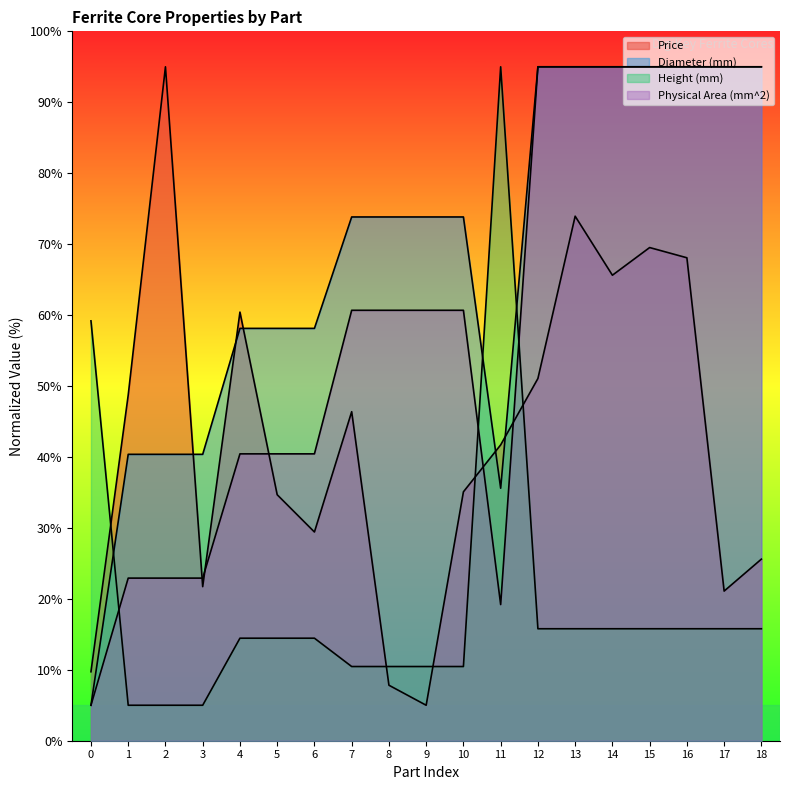

How many lines are shown in the chart?

4